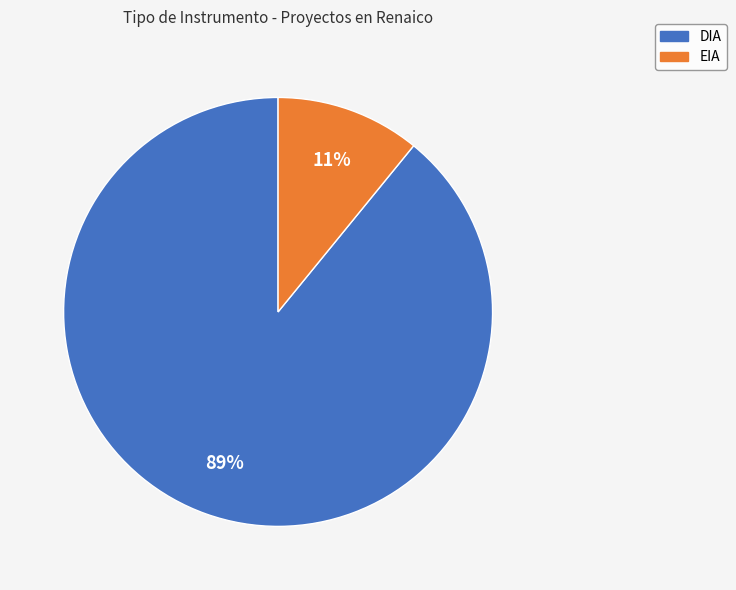

True or false: DIA accounts for 89% of the total.

True